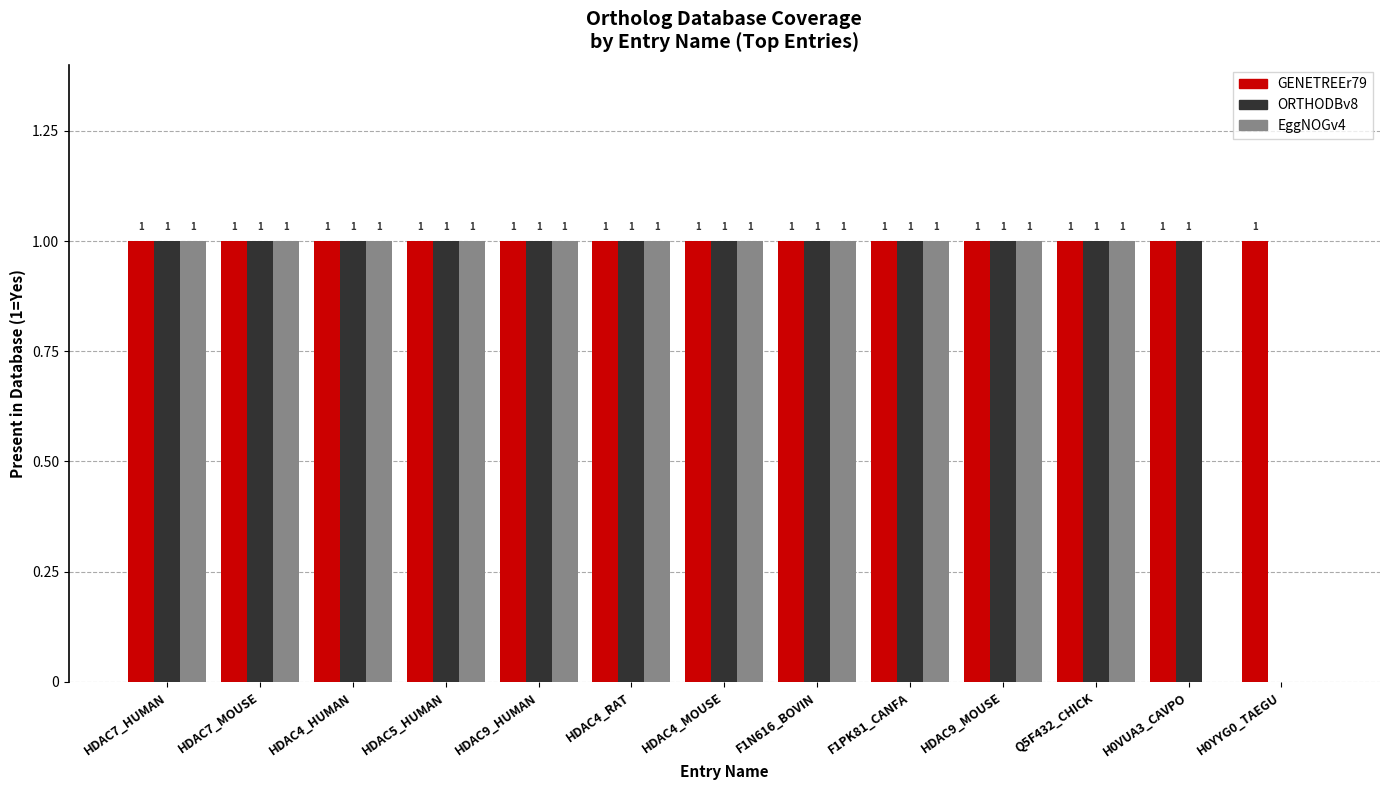

Which series has the largest total across all categories?

GENETREEr79